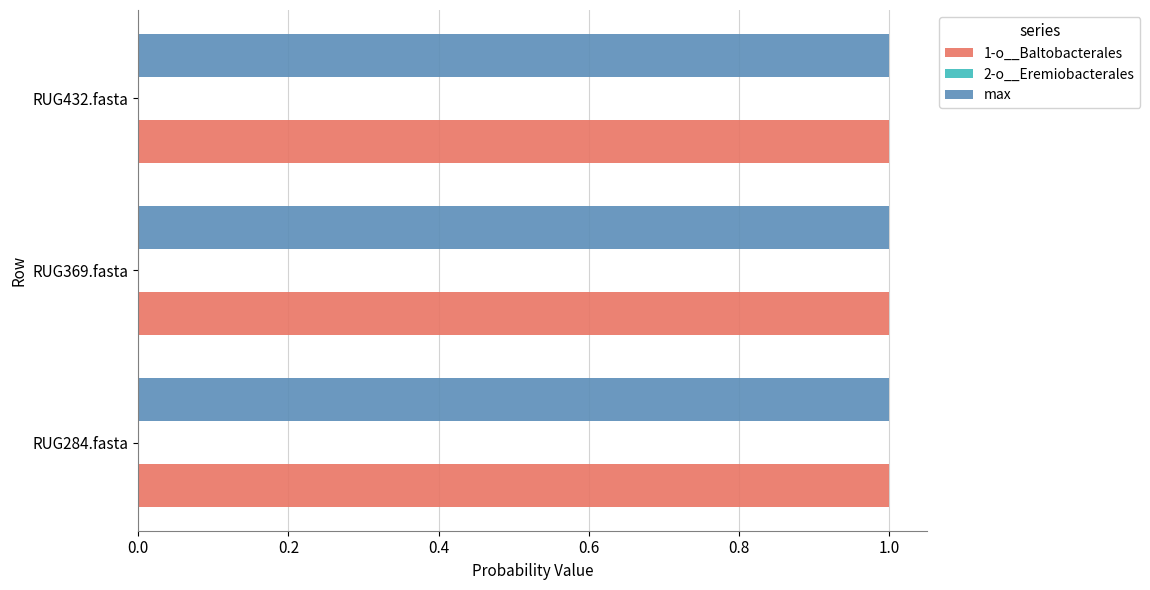

The max series shows 1.0 at RUG432.fasta. True or false?

True